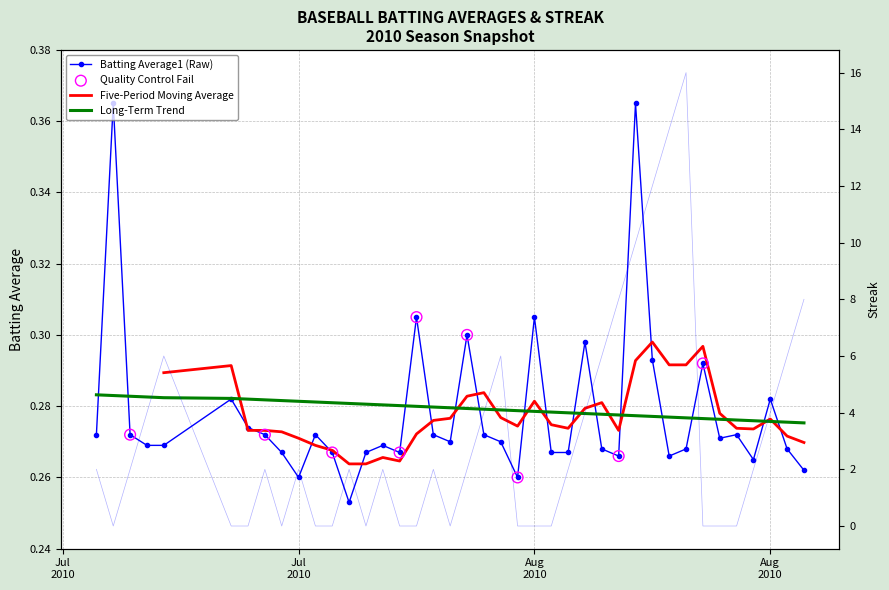

What is the total value across all series at Jul 2010?

2.3